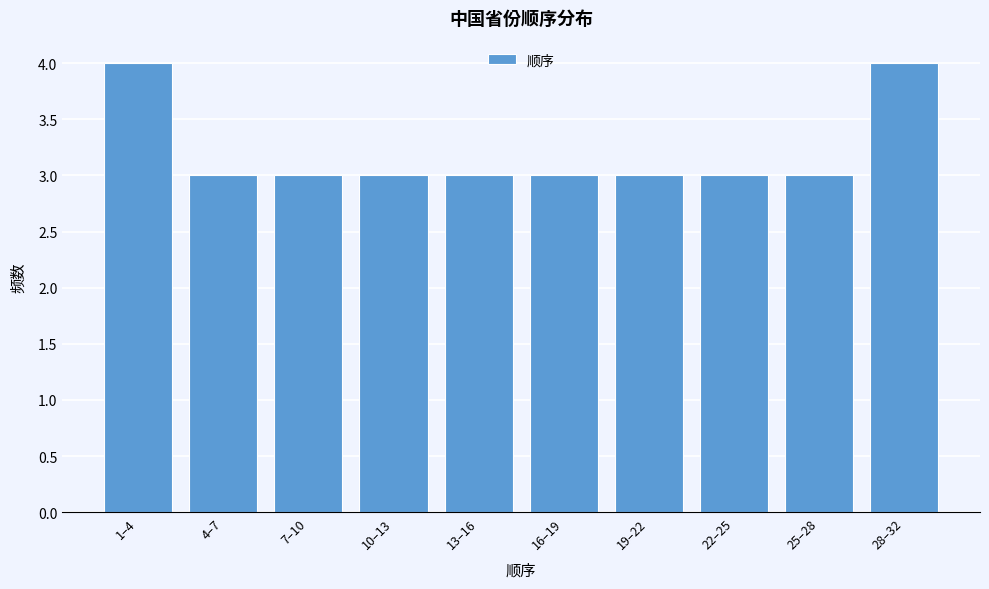

Reading left to right, transcribe all the data shown in this chart.

4	3	3	3	3	3	3	3	3	4